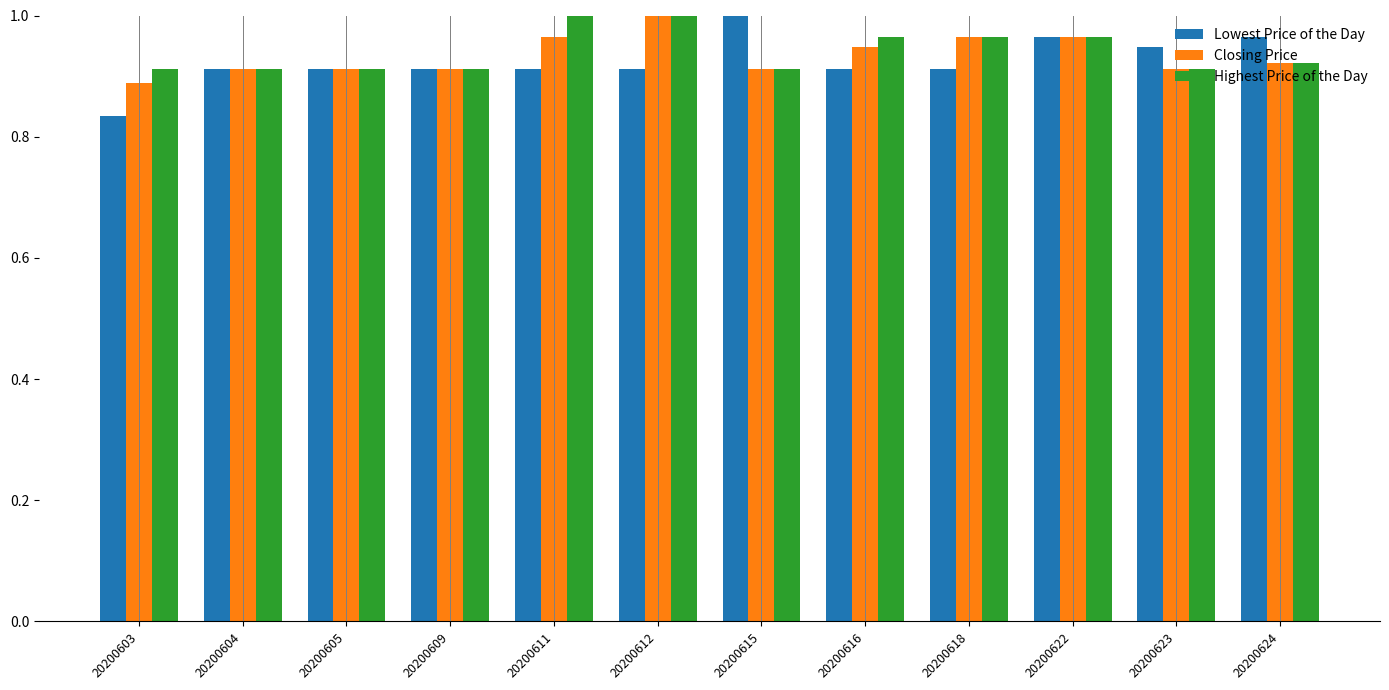

At which label is Lowest Price of the Day closest to 0?

20200603